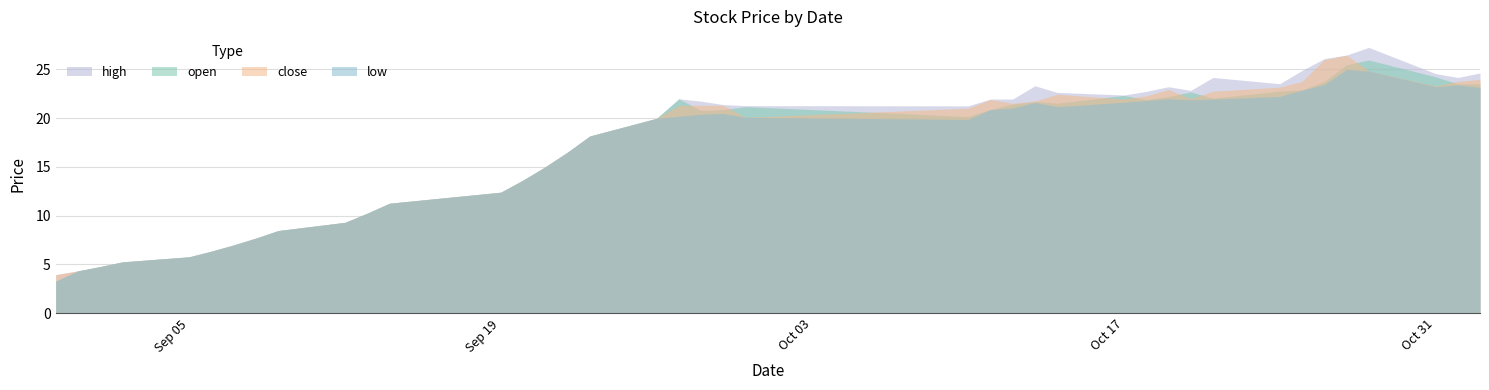

List the series in order of their overall mean, lowest first.

low, open, close, high